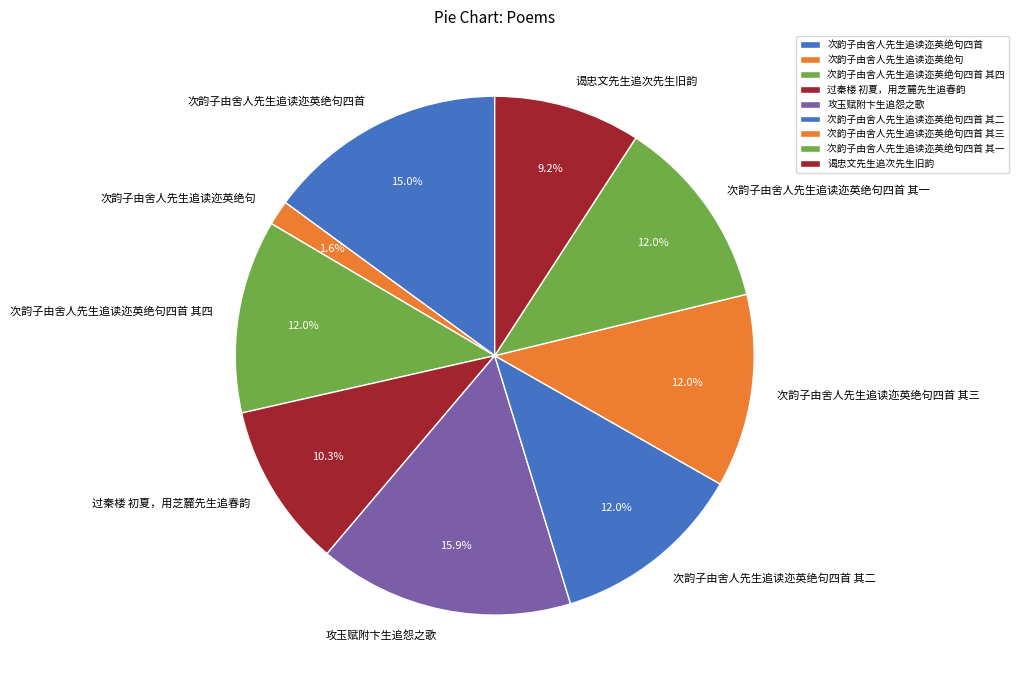

What percentage is NOT represented by 次韵子由舍人先生追读迩英绝句?

98.4%